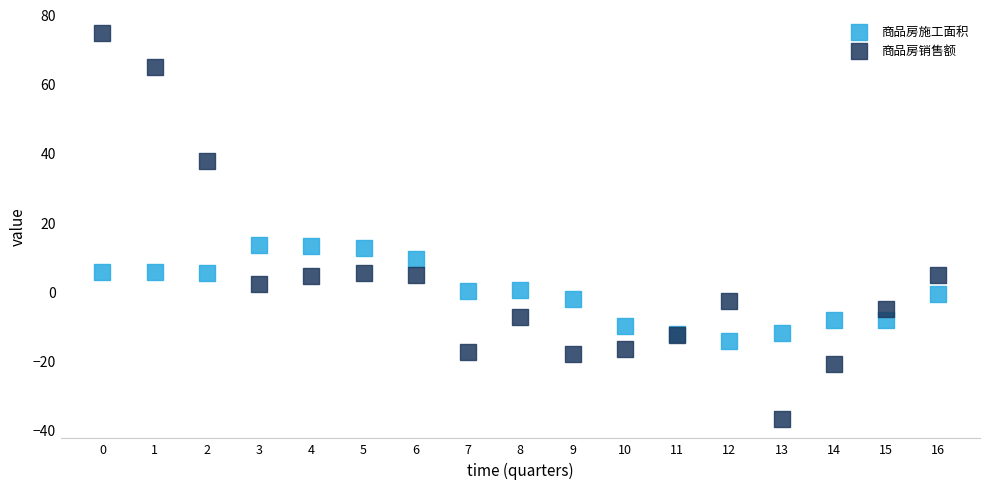

Which series reaches the maximum Y coordinate?

商品房销售额